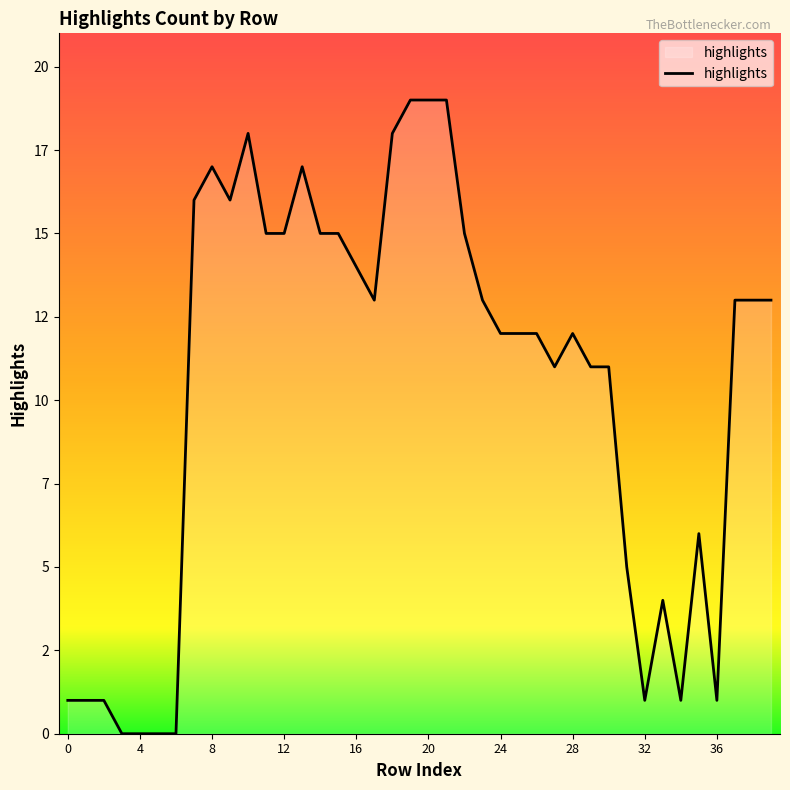

Is this an area chart (filled region under the line)?

Yes